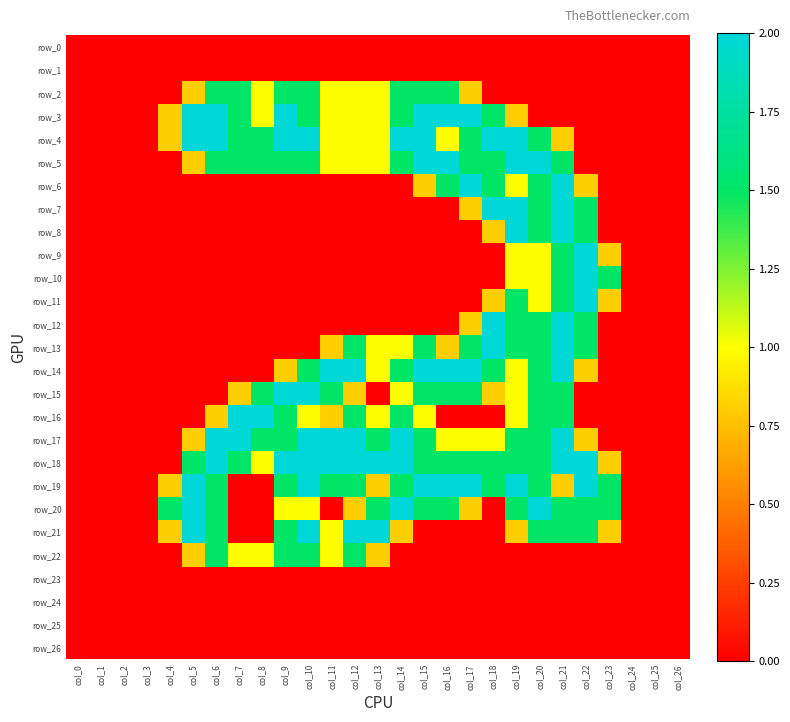

How many values in the row_19 series are below 1?

12